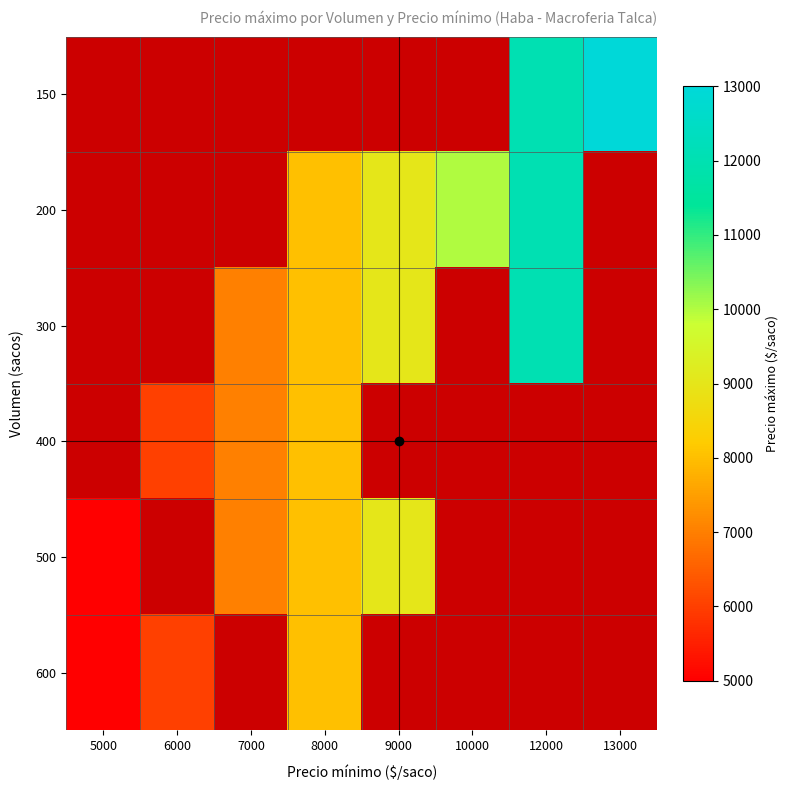

At which label does 300 reach its minimum?

5000